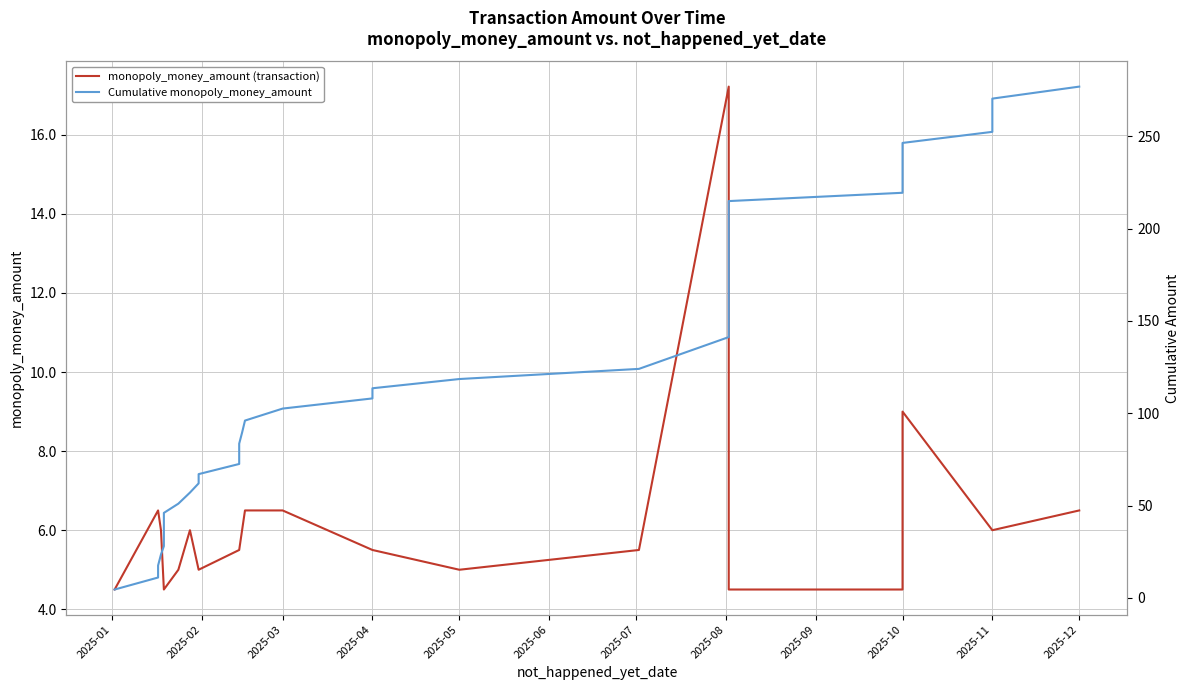

Does the chart display data point markers on the line(s)?

No